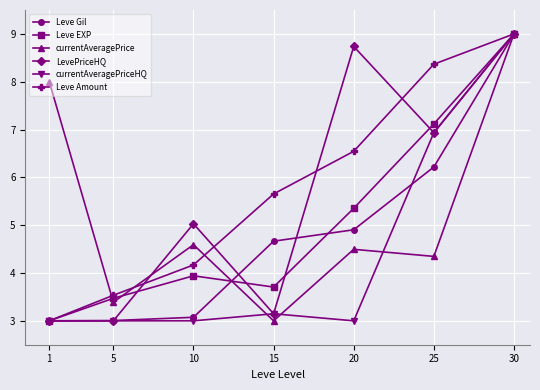

Which series changed the most between 25 and 30?

currentAveragePrice